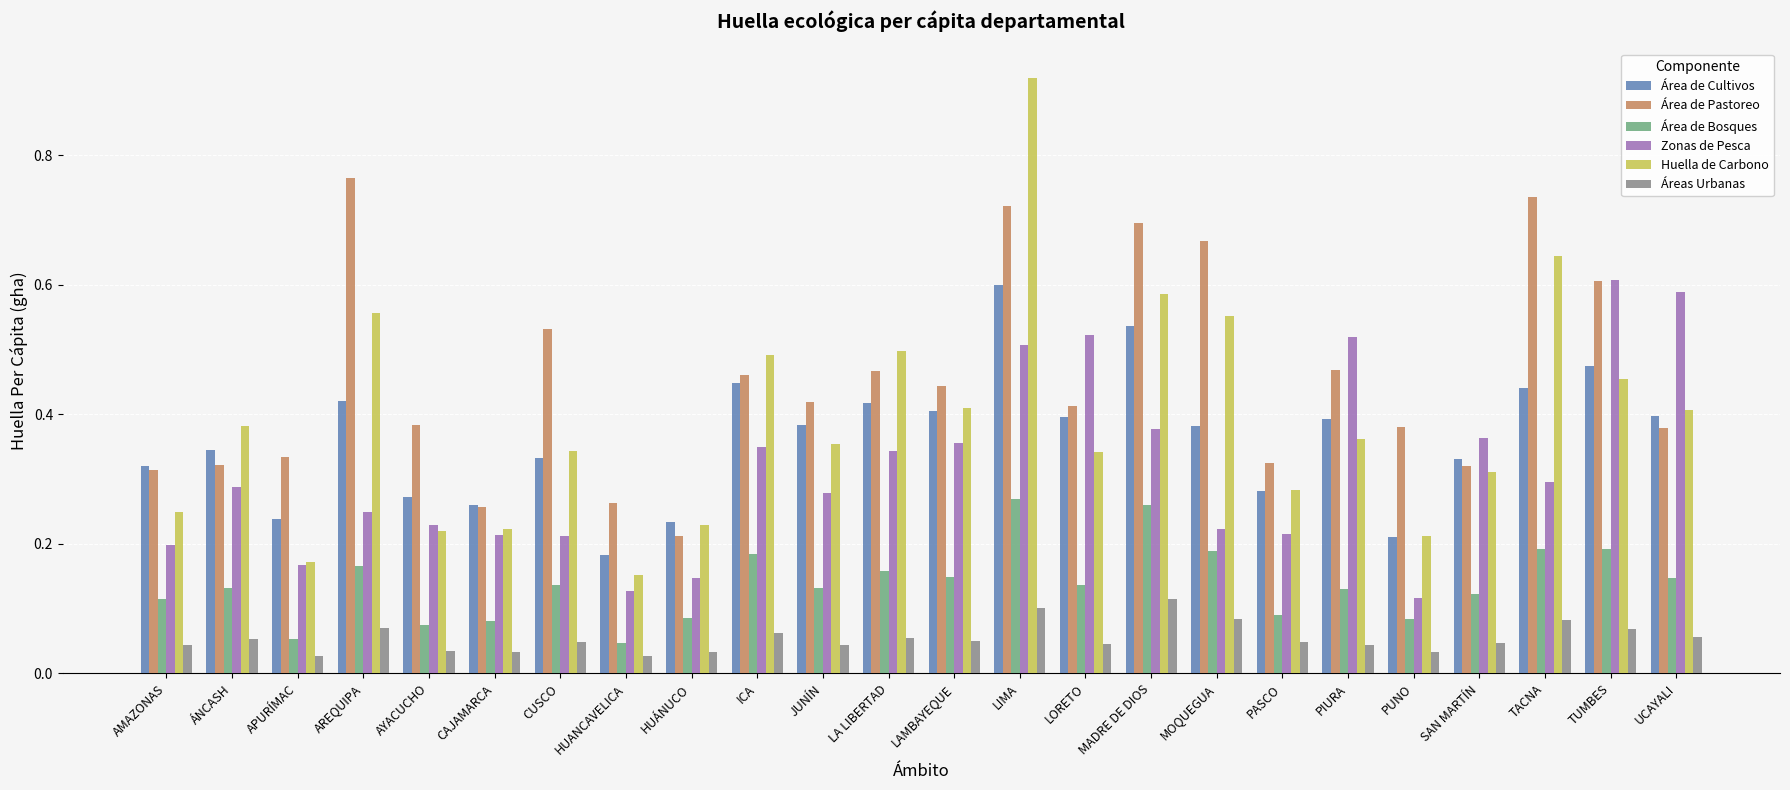

The Área de Cultivos series shows 0.4 at LORETO. True or false?

True